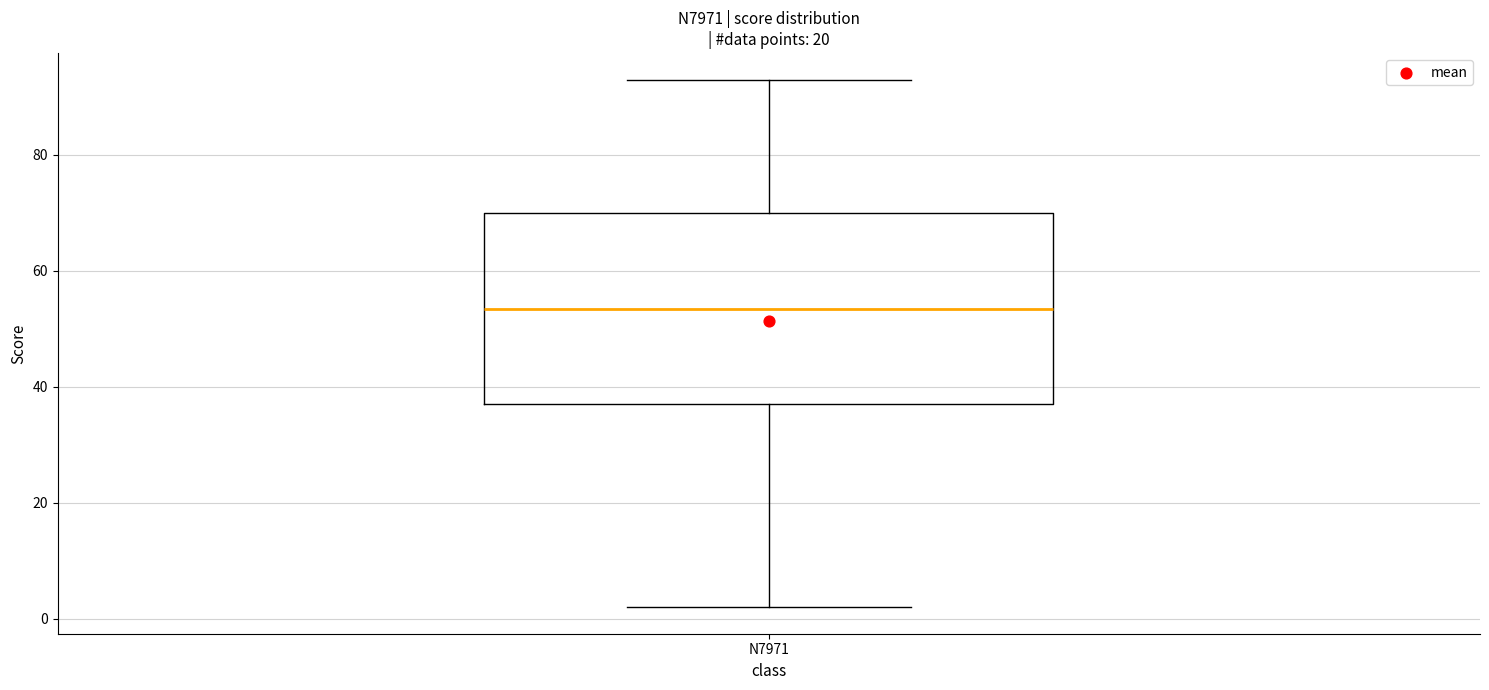

Where does the upper whisker of the box for N7971 end on the y-axis? The values are not printed on the chart, so give them approximately, as read against the axis.

94